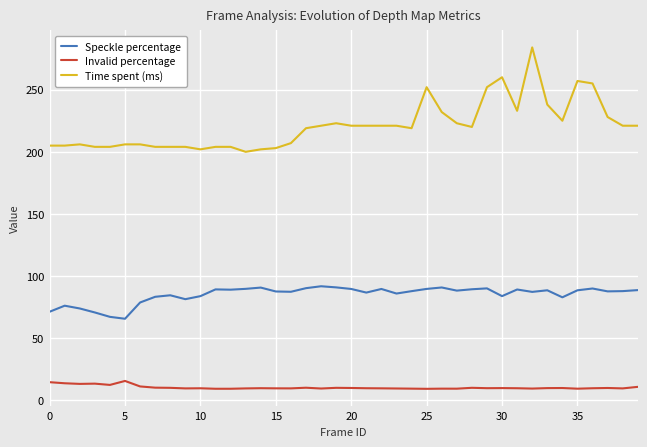

In Invalid percentage, how many points are lower than both neighbors (excluding endpoints)?

12